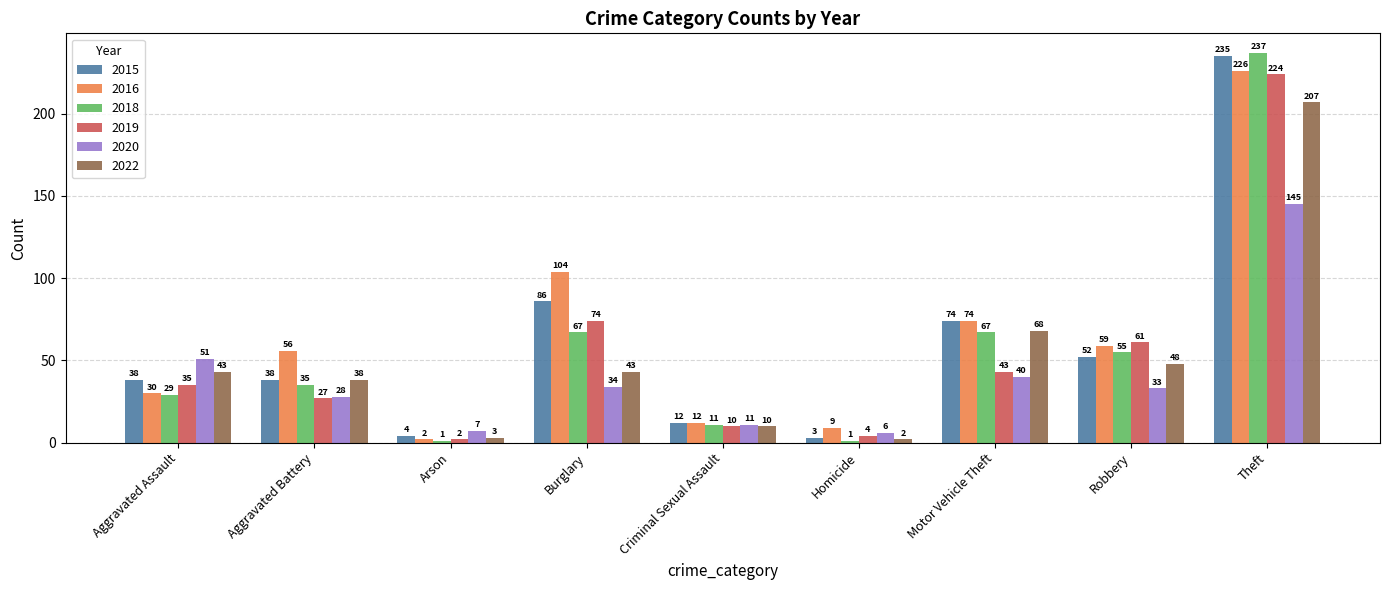

What are all the series names shown in the legend?

2015, 2016, 2018, 2019, 2020, 2022